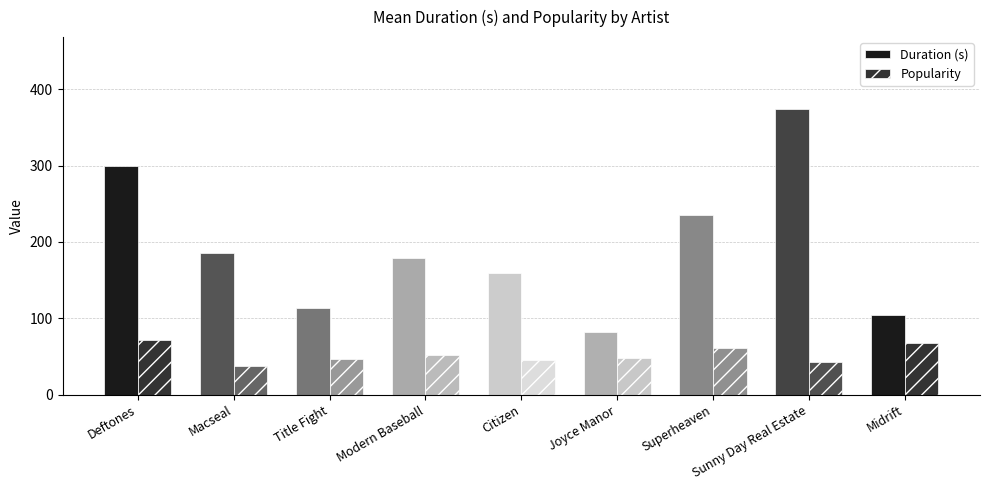

What is the sum of the Duration (s) values at Sunny Day Real Estate and Joyce Manor?

456.7